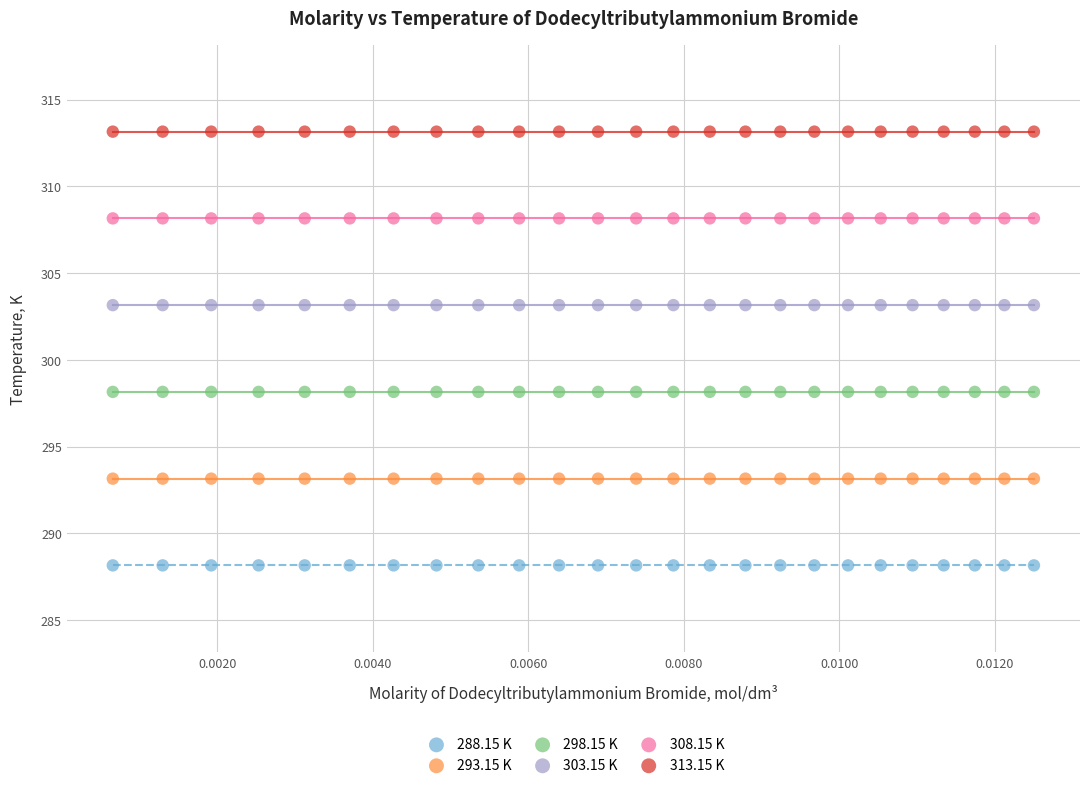

Which series reaches the maximum Y coordinate?

313.15 K